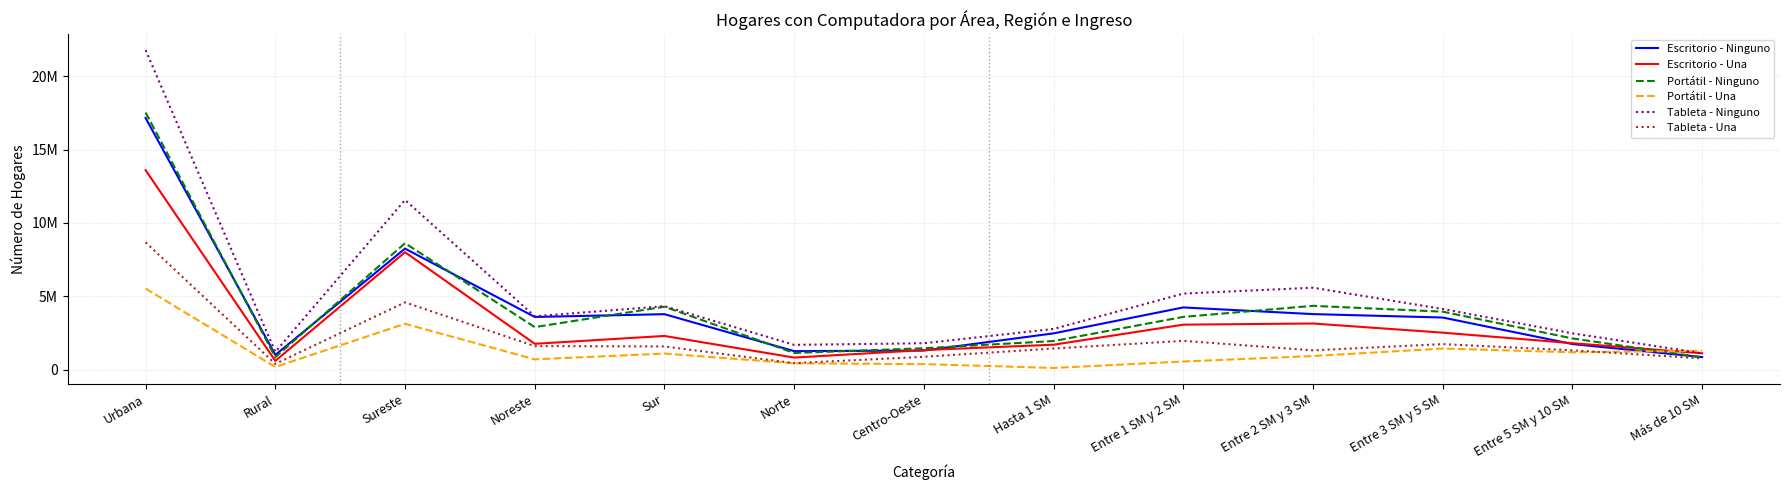

Does the chart display data point markers on the line(s)?

No